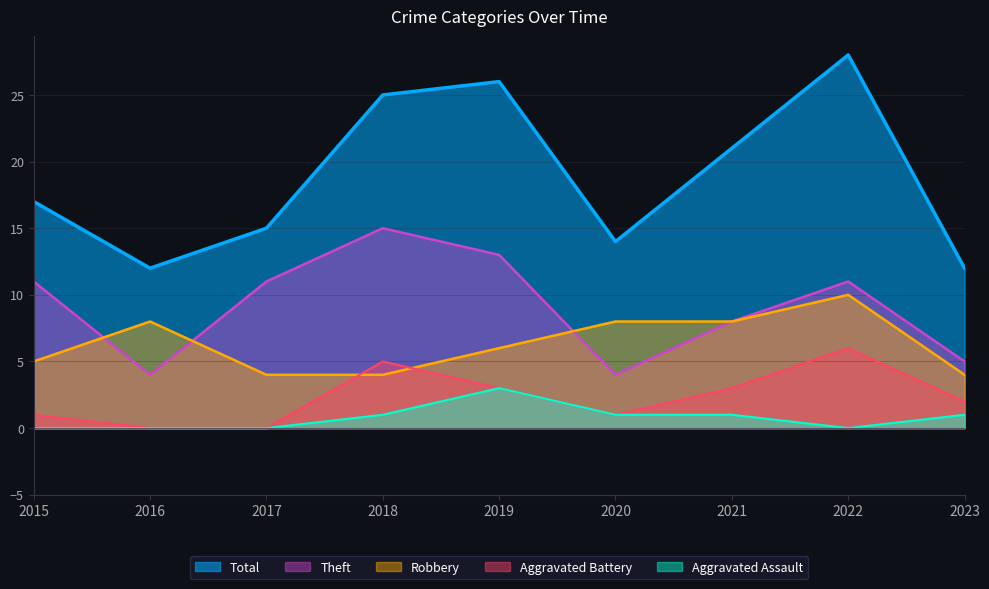

Reading right to left, list all the values displayed in this chart.

Total: 12	28	21	14	26	25	15	12	17
Theft: 5	11	8	4	13	15	11	4	11
Robbery: 4	10	8	8	6	4	4	8	5
Aggravated Battery: 2	6	3	1	3	5	0	0	1
Aggravated Assault: 1	0	1	1	3	1	0	0	0